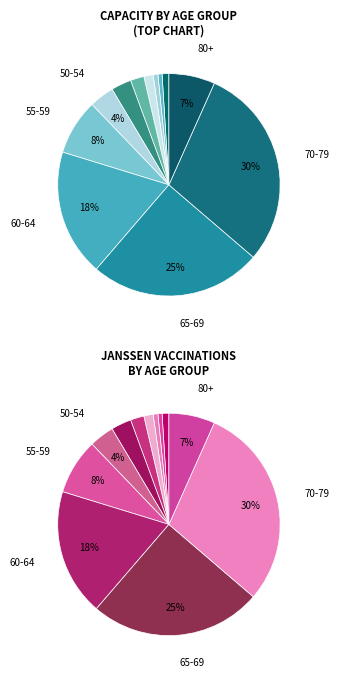

Which has a higher value, 15 or 32?

32